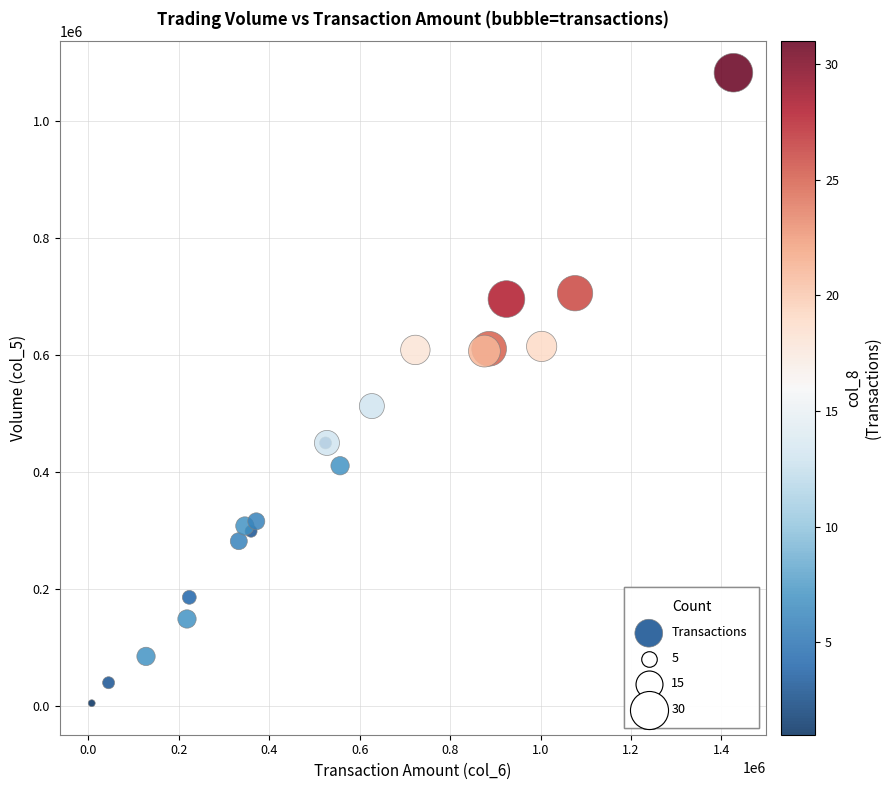

What Y value in the scatter plot is closest to 544000?

513000